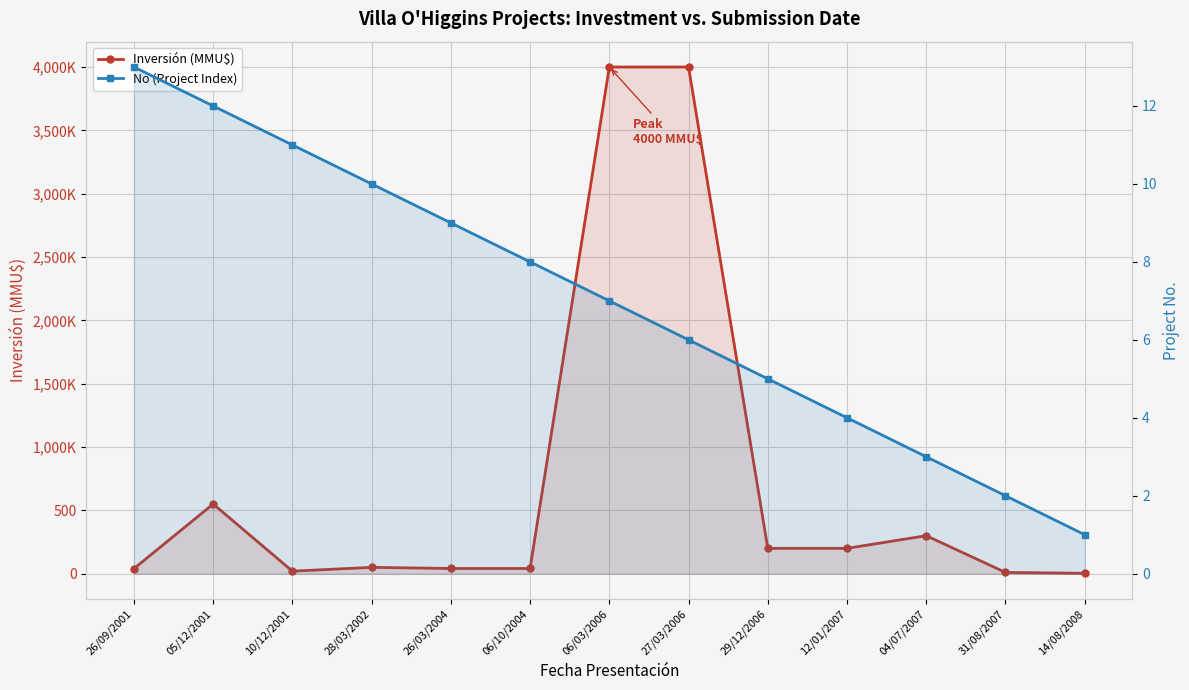

Is the value of Inversión (MMU$) at 12/01/2007 greater than the value of No (Project Index) at 04/07/2007?

Yes